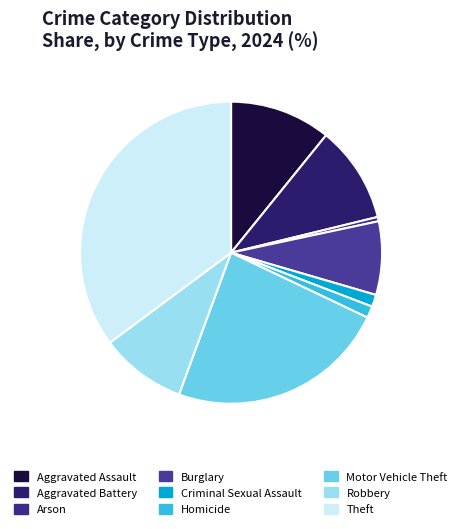

How many slices are in this pie chart?

9